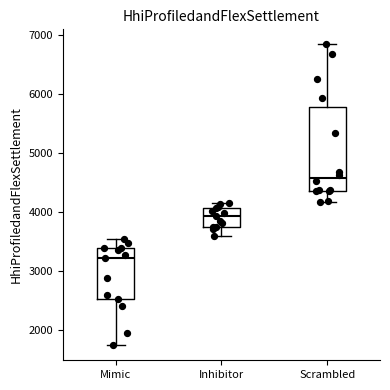

Where does the upper whisker of the box for Mimic end on the y-axis? The values are not printed on the chart, so give them approximately, as read against the axis.

3500